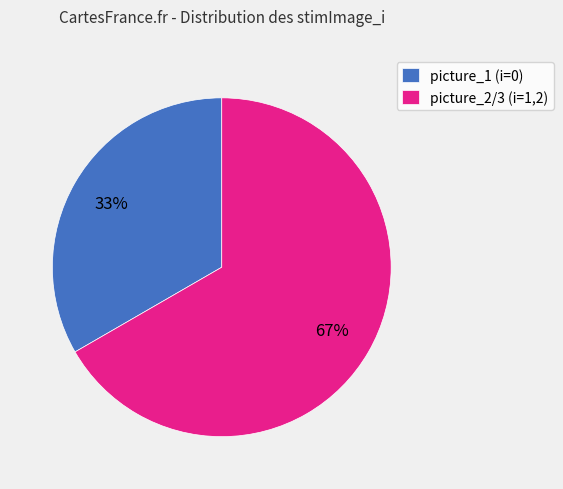

Rank the categories by value from lowest to highest.

picture_1 (i=0), picture_2/3 (i=1,2)